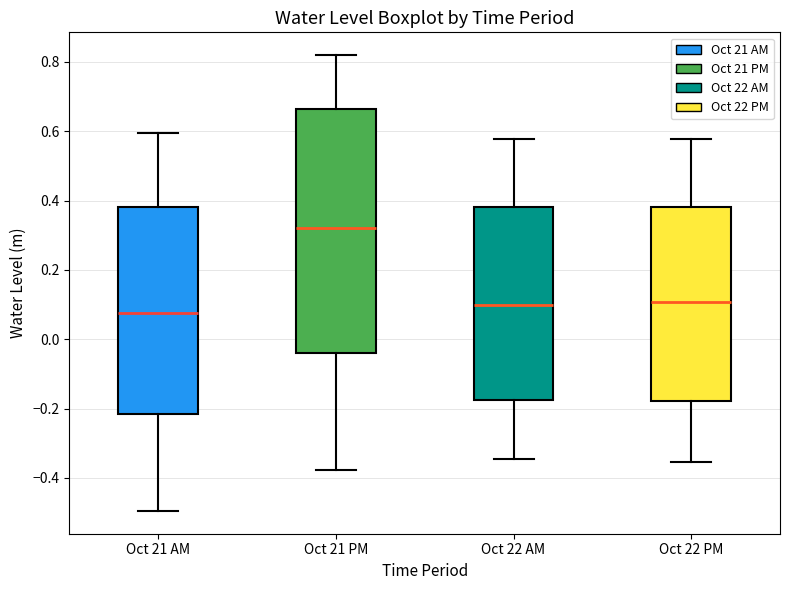

Which box's median line is the highest?

Oct 21 PM